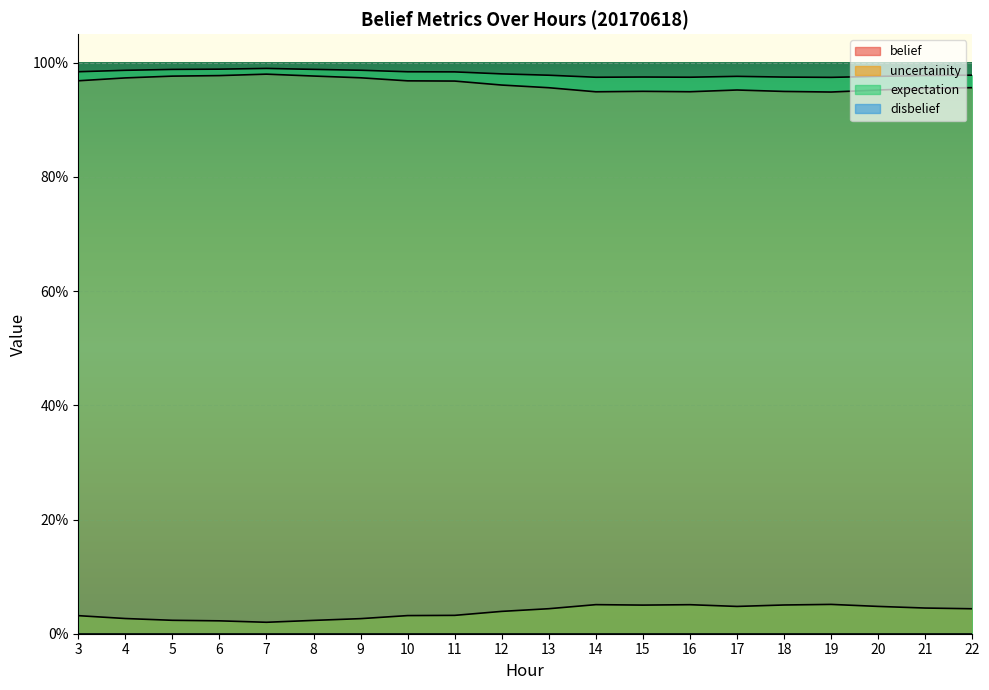

What is the maximum value for expectation?

0.1